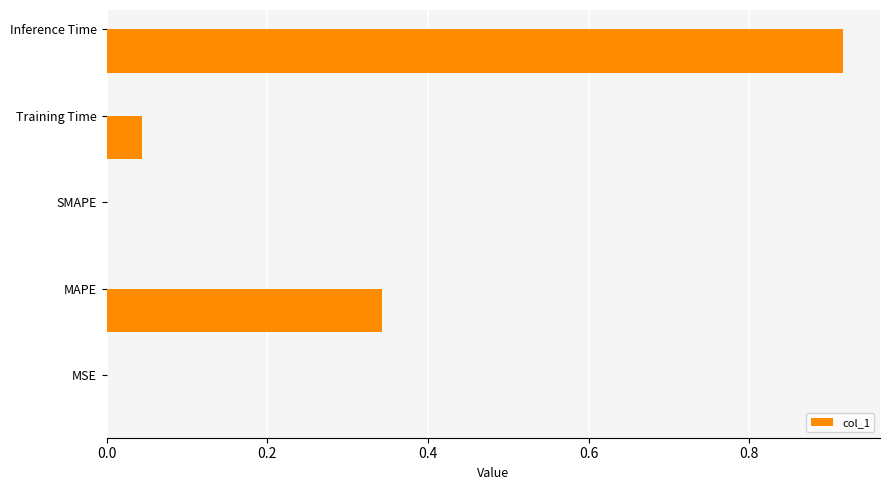

The value at SMAPE is 0.6. True or false?

False